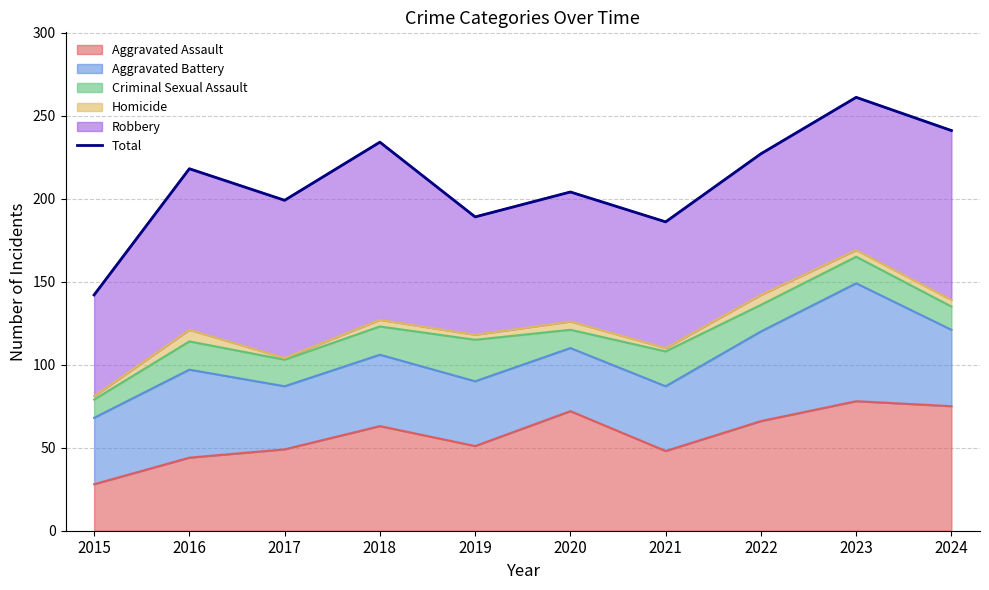

Rank the categories by value from lowest to highest.

2015, 2021, 2019, 2017, 2020, 2016, 2022, 2018, 2024, 2023